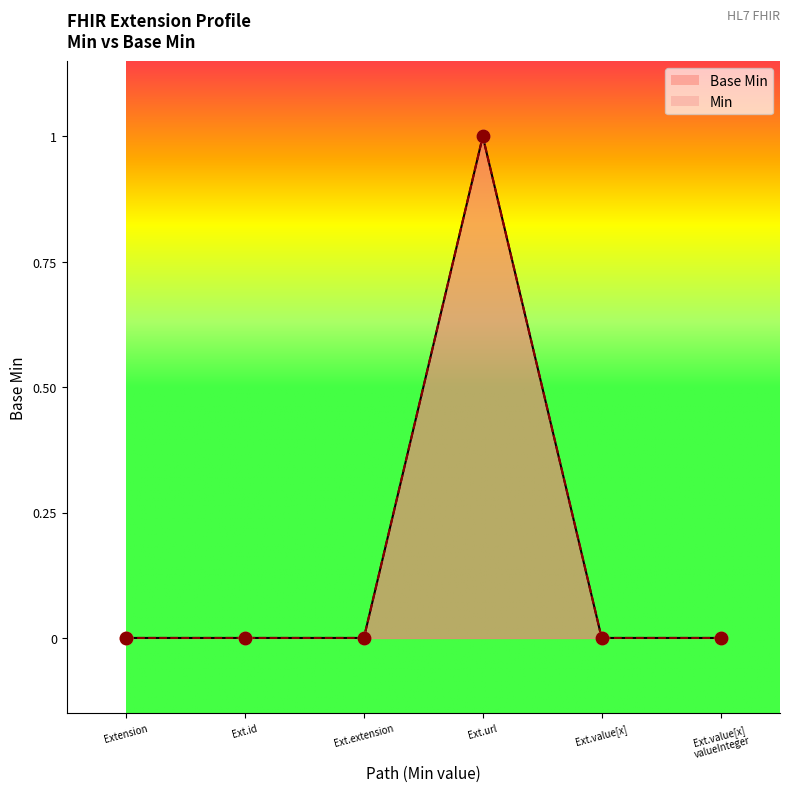

Is the value of Base Min at Ext.value[x] valueInteger greater than the value of Min at Ext.id?

No